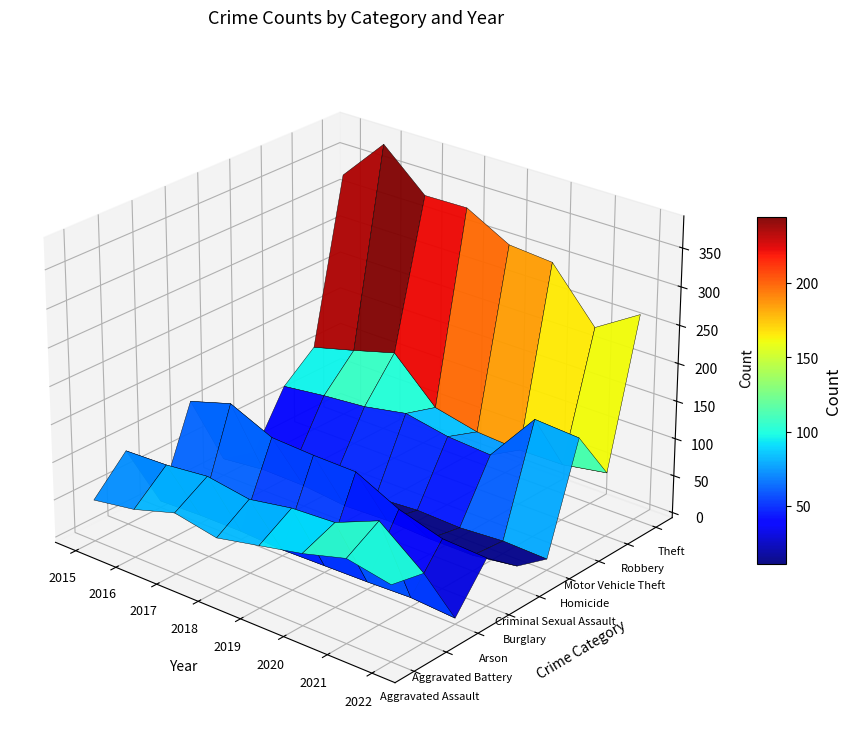

Reading right to left, transcribe all the data shown in this chart.

Aggravated Assault: 92	103	87	75	63	74	57	48
Aggravated Battery: 83	128	104	101	91	100	94	92
Arson: 1	5	3	2	1	4	4	2
Burglary: 56	59	76	104	105	108	133	116
Criminal Sexual Assault: 22	14	14	17	15	21	22	16
Homicide: 8	10	6	8	4	9	6	3
Motor Vehicle Theft: 146	150	82	86	97	86	81	74
Robbery: 78	68	67	71	84	139	123	108
Theft: 266	230	297	302	333	332	383	325